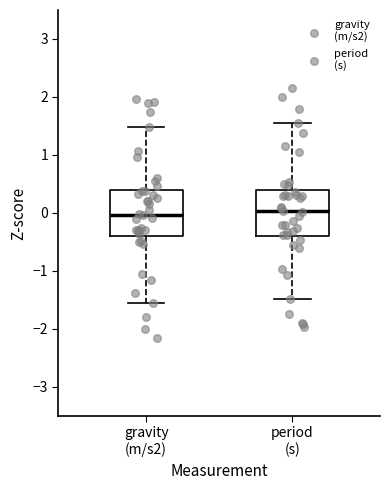

Where does the lower whisker of the box for period (s) end on the y-axis? The values are not printed on the chart, so give them approximately, as read against the axis.

-1.5